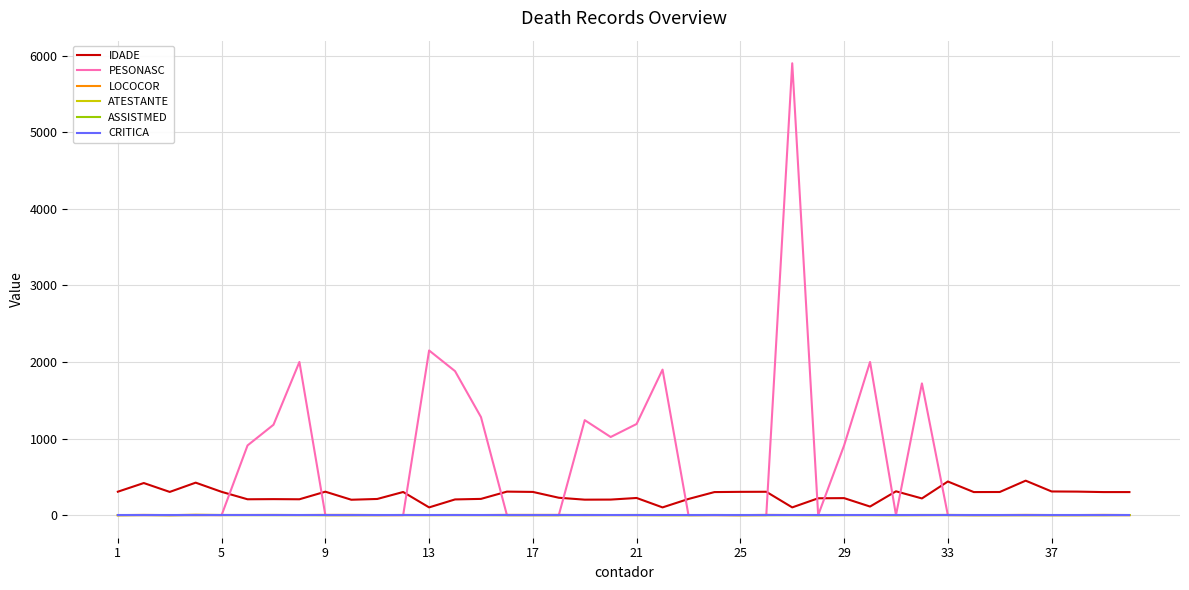

What is the highest value of the IDADE series?

450